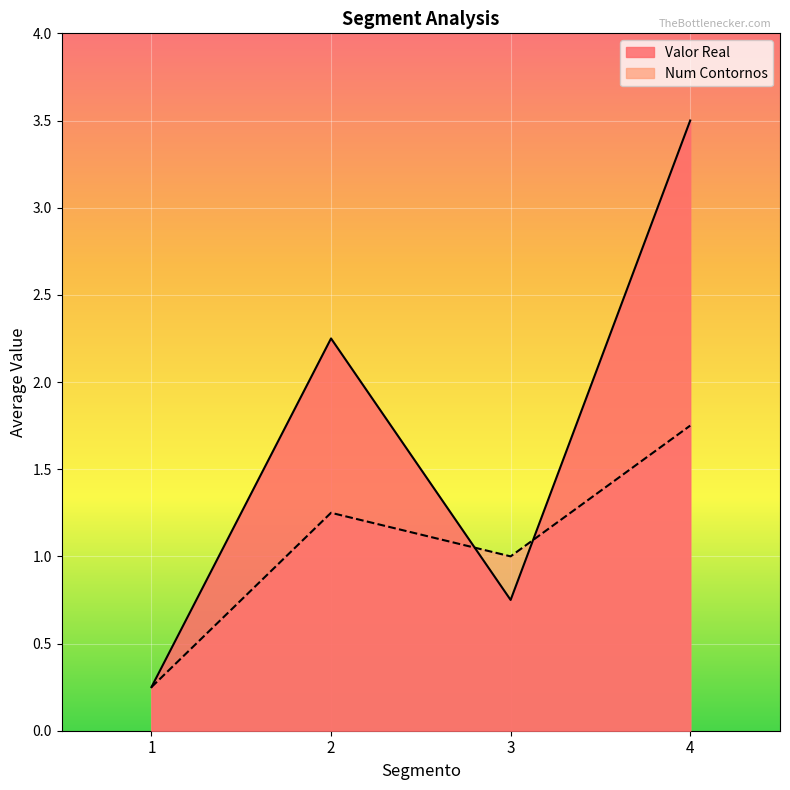

True or false: Valor Real has a value of 3.0 at 2.

False